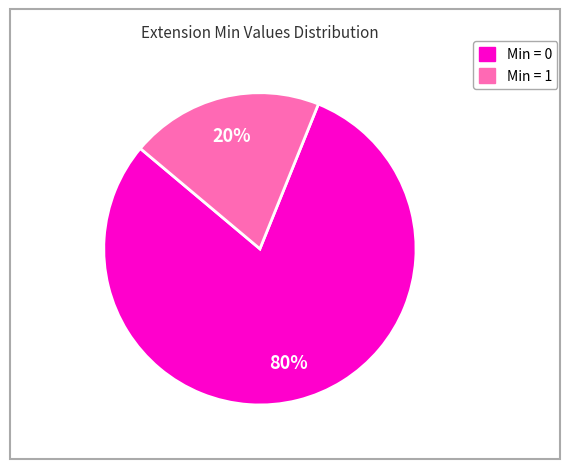

Does any single category account for the majority?

Yes